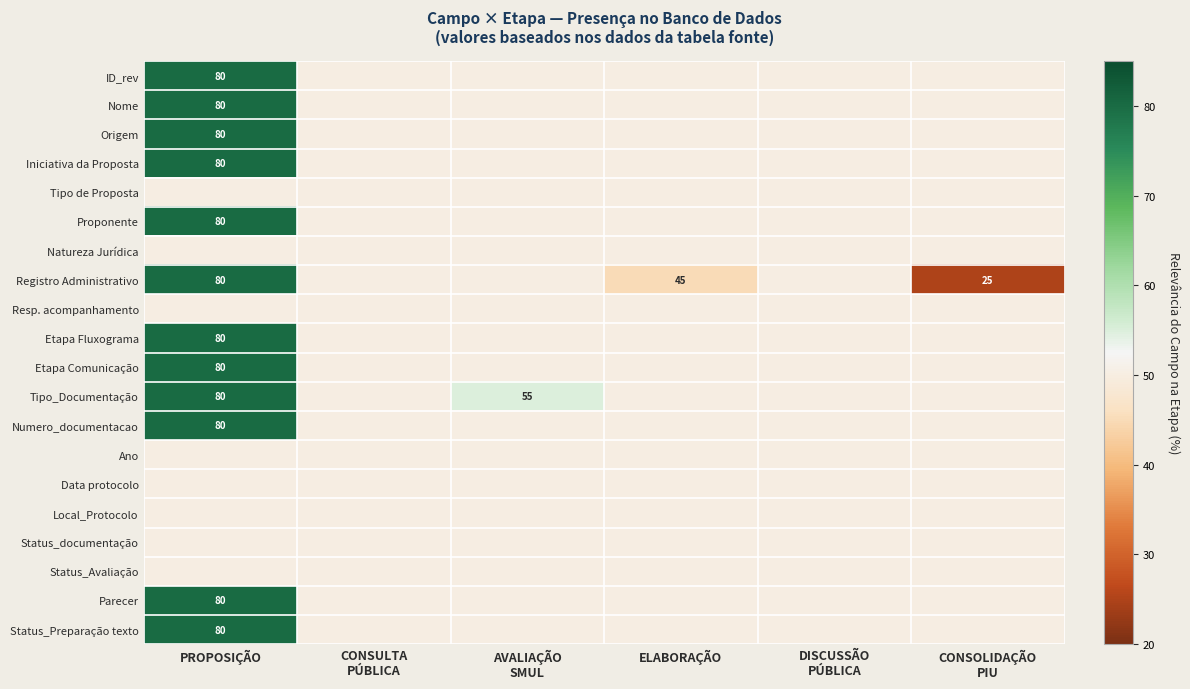

The value of Etapa Fluxograma at PROPOSIÇÃO is 123. True or false?

False